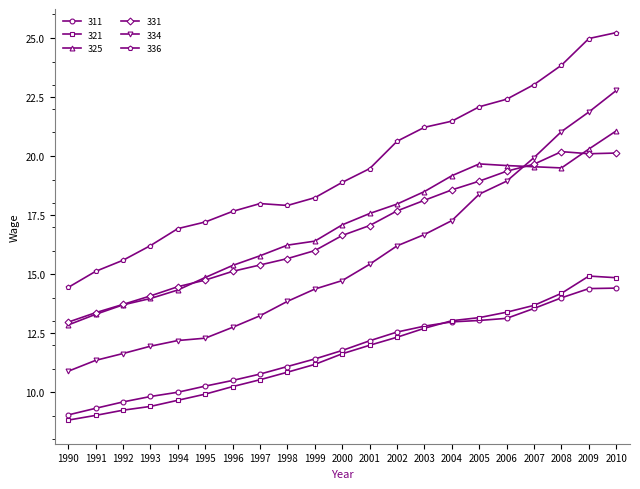

At how many categories does at least one series exceed 13?

21